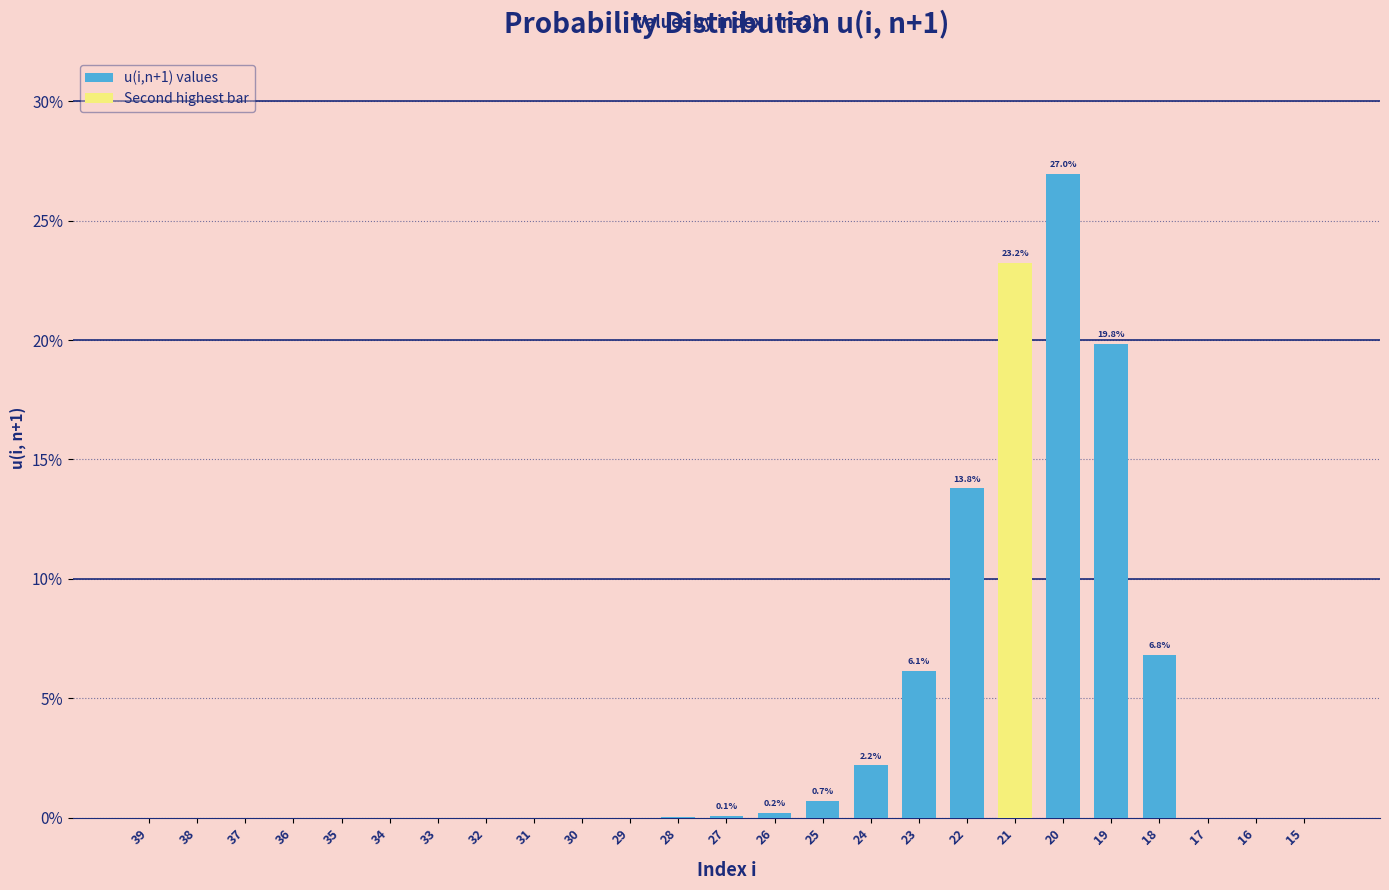

What is the sum of all values?

100.0